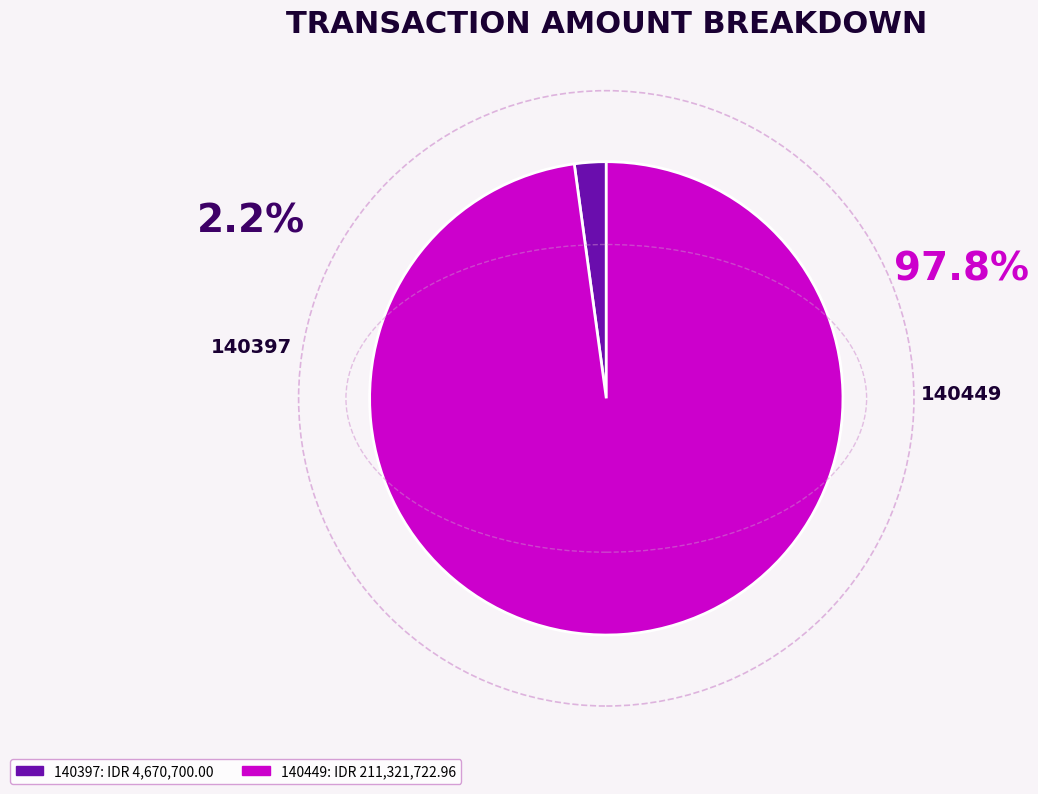

Rank the categories by value from lowest to highest.

140397, 140449